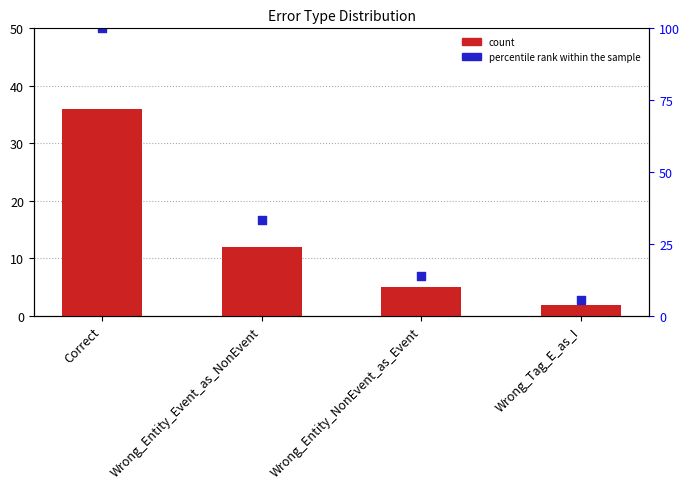

Which series reaches the minimum Y coordinate?

count